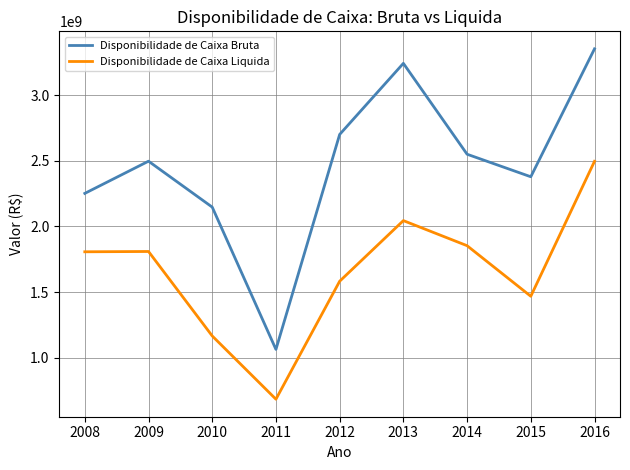

True or false: Disponibilidade de Caixa Bruta and Disponibilidade de Caixa Liquida cross at least once.

False